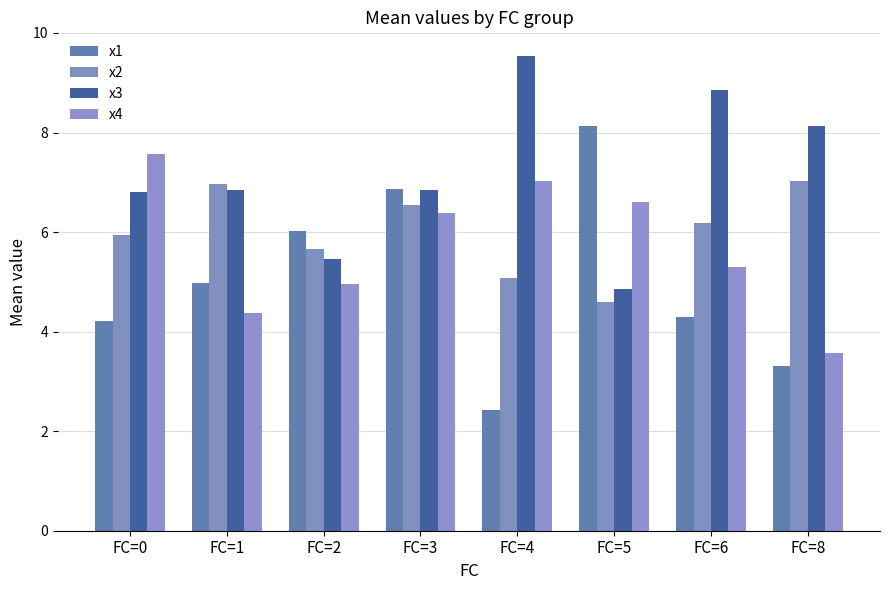

What is the difference between the maximum and minimum values in the x1 series?

5.7